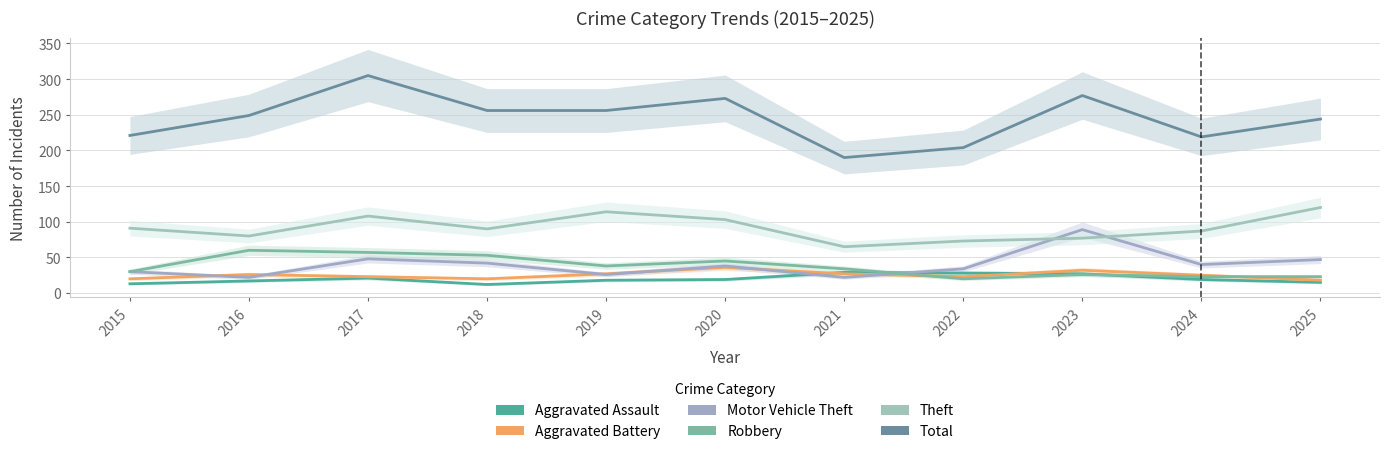

List the labels in order of Robbery value, largest first.

2016, 2017, 2018, 2020, 2019, 2021, 2015, 2023, 2024, 2025, 2022